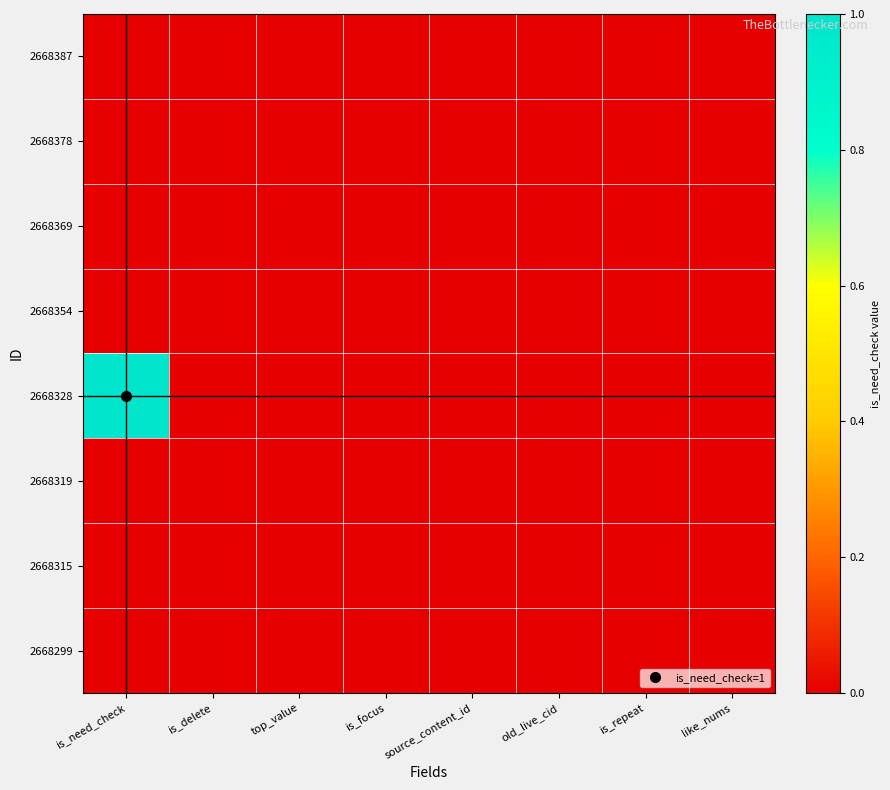

Reading right to left, extract all data points from this chart.

2668387: like_nums=0	is_repeat=0	old_live_cid=0	source_content_id=0	is_focus=0	top_value=0	is_delete=0	is_need_check=0
2668378: like_nums=0	is_repeat=0	old_live_cid=0	source_content_id=0	is_focus=0	top_value=0	is_delete=0	is_need_check=0
2668369: like_nums=0	is_repeat=0	old_live_cid=0	source_content_id=0	is_focus=0	top_value=0	is_delete=0	is_need_check=0
2668354: like_nums=0	is_repeat=0	old_live_cid=0	source_content_id=0	is_focus=0	top_value=0	is_delete=0	is_need_check=0
2668328: like_nums=0	is_repeat=0	old_live_cid=0	source_content_id=0	is_focus=0	top_value=0	is_delete=0	is_need_check=1
2668319: like_nums=0	is_repeat=0	old_live_cid=0	source_content_id=0	is_focus=0	top_value=0	is_delete=0	is_need_check=0
2668315: like_nums=0	is_repeat=0	old_live_cid=0	source_content_id=0	is_focus=0	top_value=0	is_delete=0	is_need_check=0
2668299: like_nums=0	is_repeat=0	old_live_cid=0	source_content_id=0	is_focus=0	top_value=0	is_delete=0	is_need_check=0